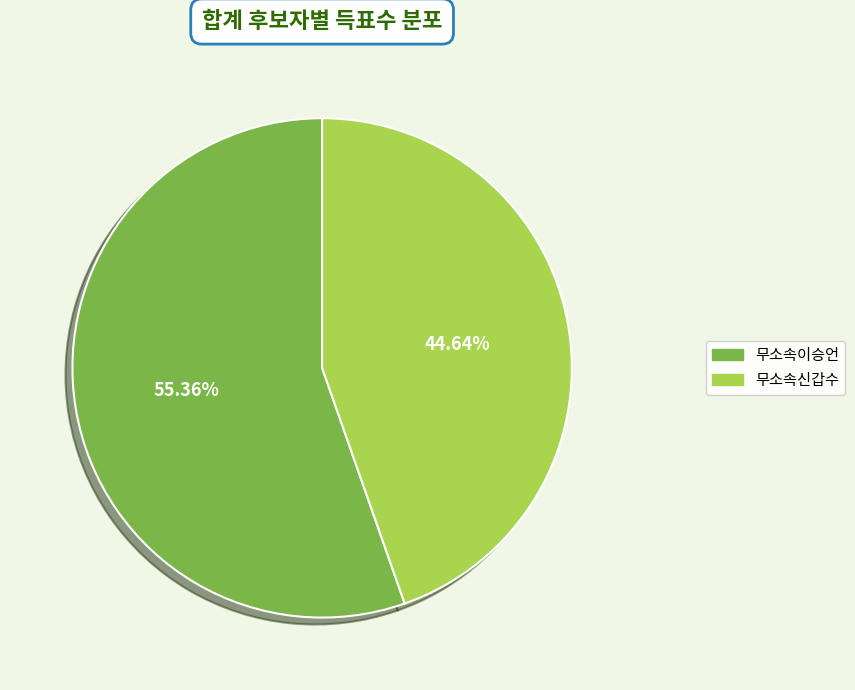

What percentage do 무소속신갑수 and 무소속이승언 together represent?

100.0%